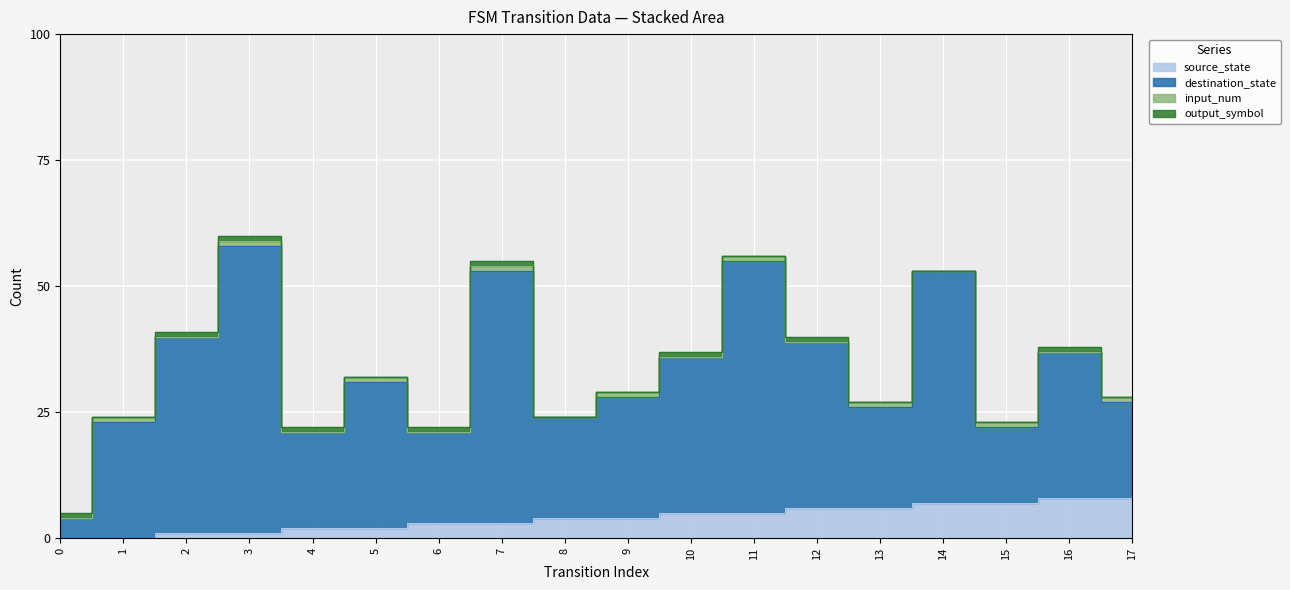

What is the greatest value displayed?

60